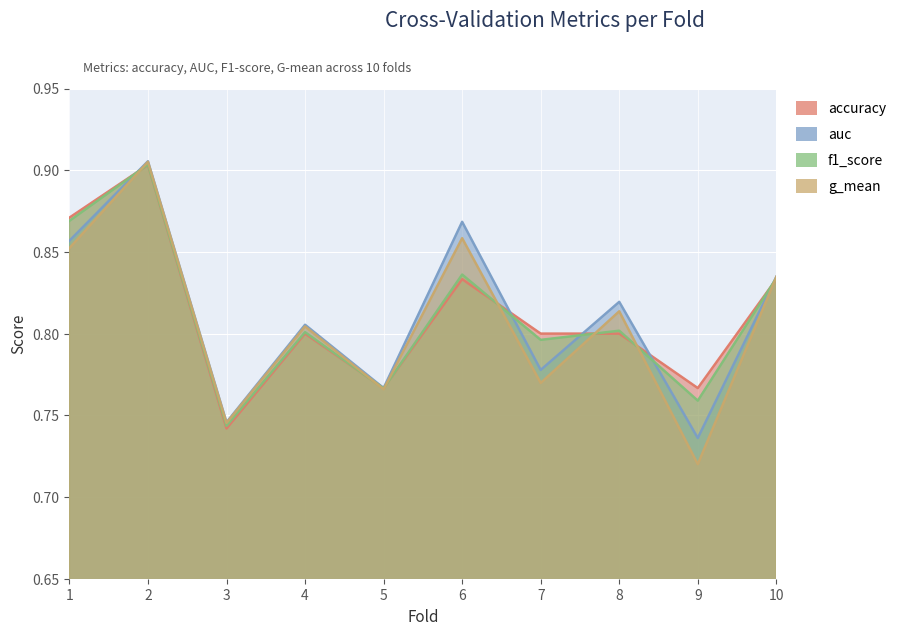

List the labels in order of accuracy value, largest first.

2, 1, 6, 10, 4, 7, 8, 5, 9, 3